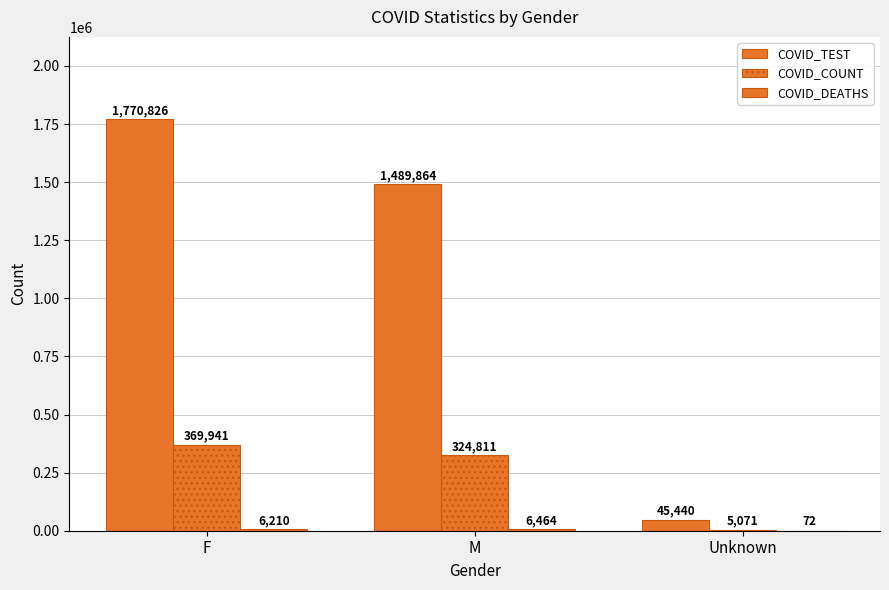

Count the number of data series in this chart.

3